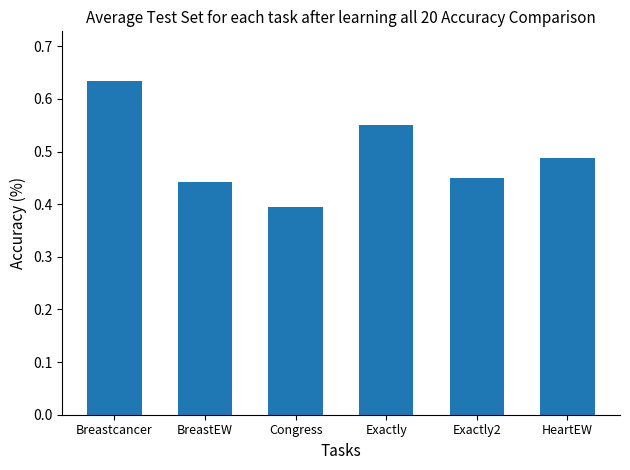

Which category has the lowest value across all series?

Congress